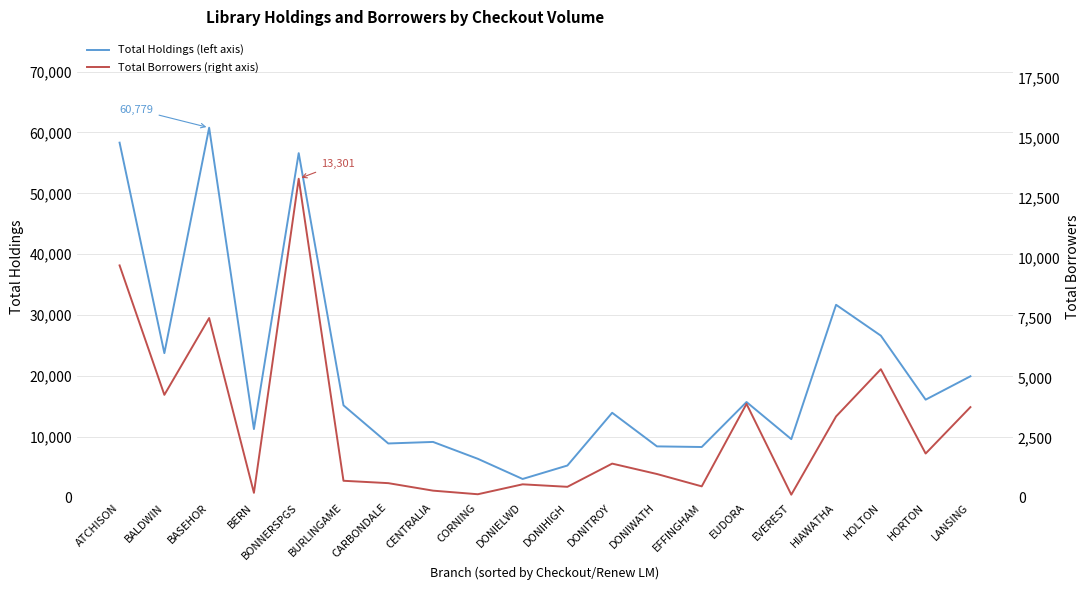

How many categories are shown in the chart?

20